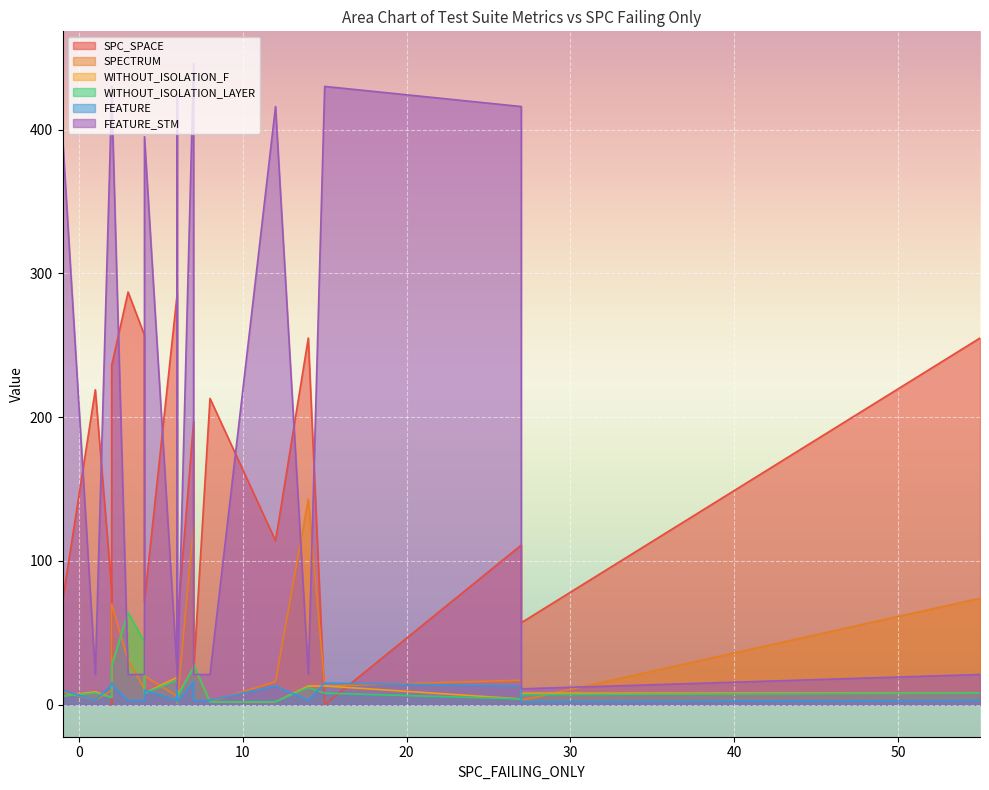

What is the sum of the SPECTRUM values at 4 and 12?

36